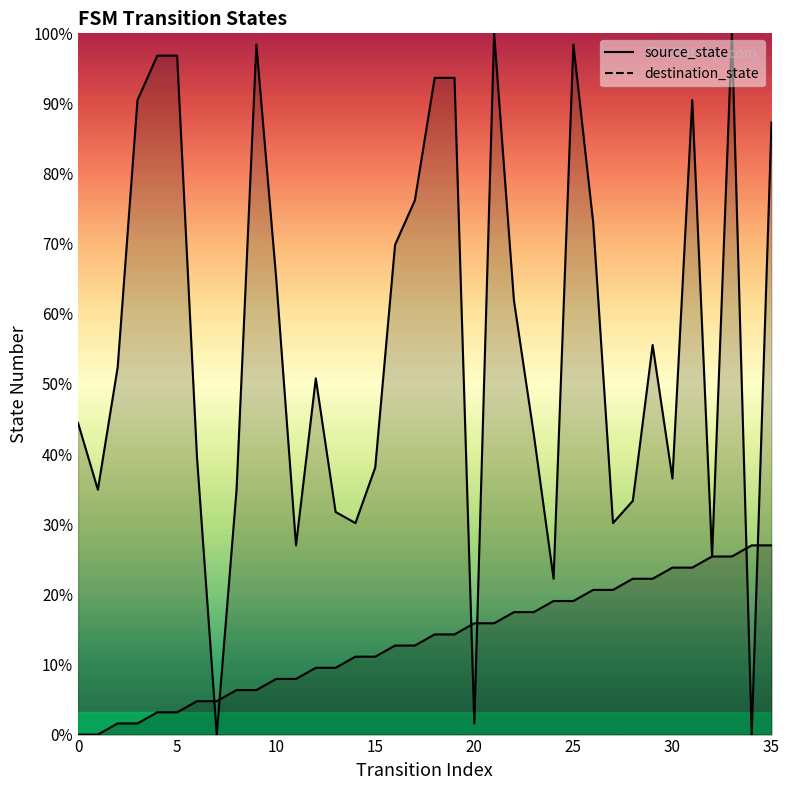

At which label is source_state closest to 8?

16